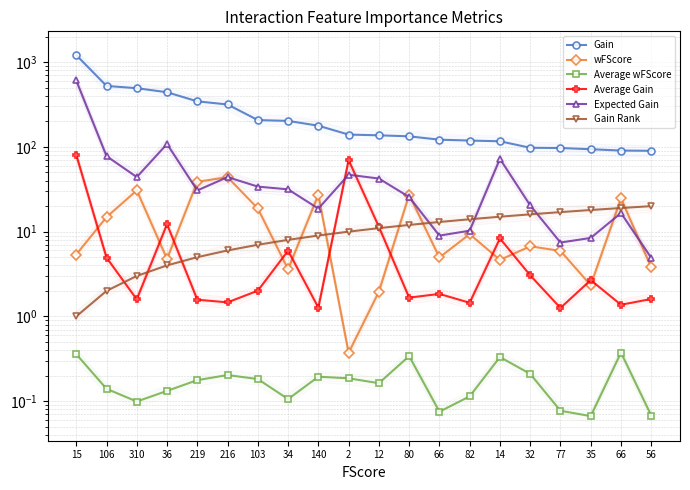

At how many categories does at least one series exceed 402?

4